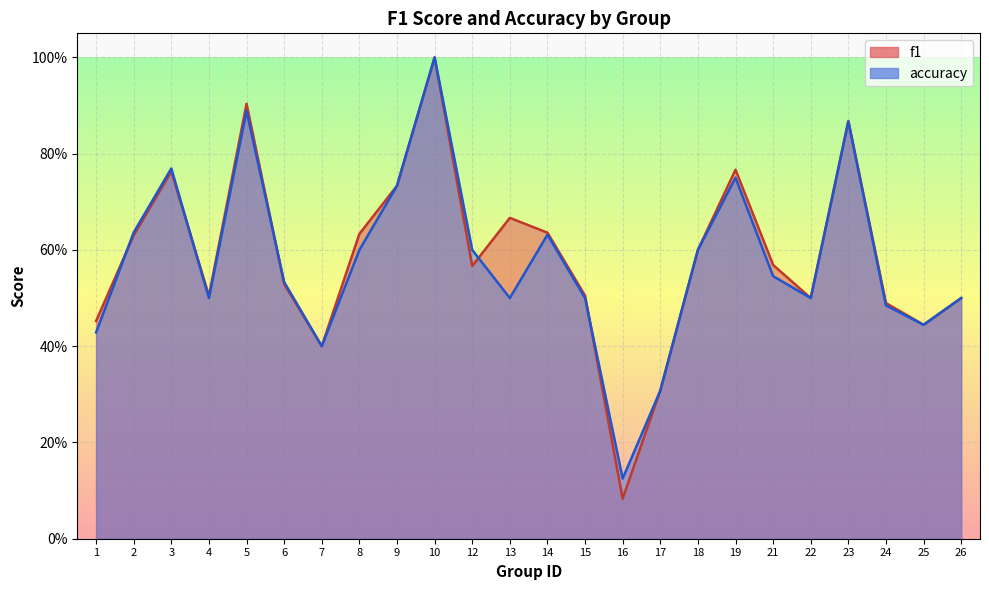

What is the difference between the maximum and second lowest values in the accuracy series?

0.7